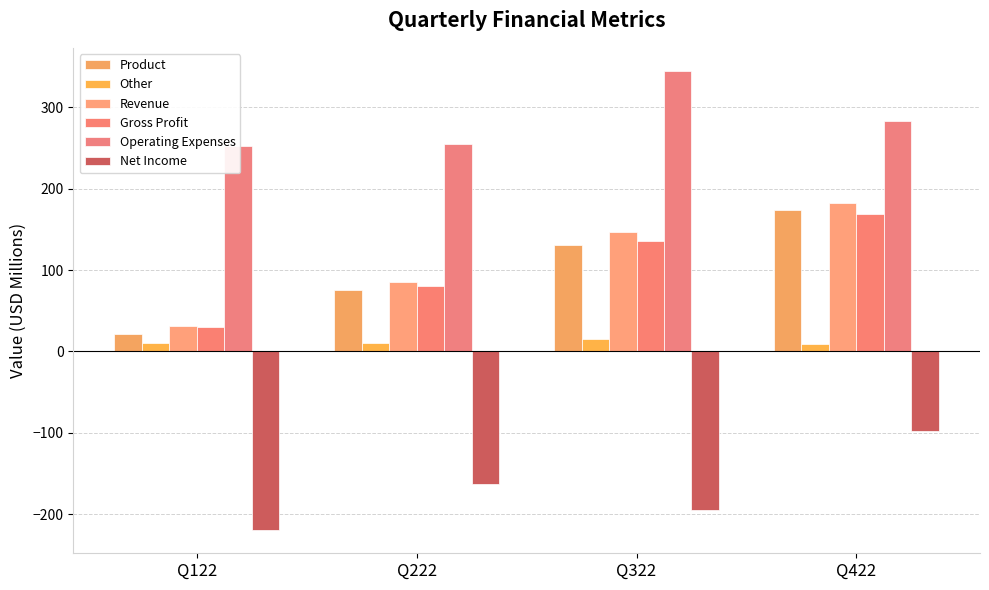

What is the difference between the Operating Expenses values at Q222 and Q322?

90.1